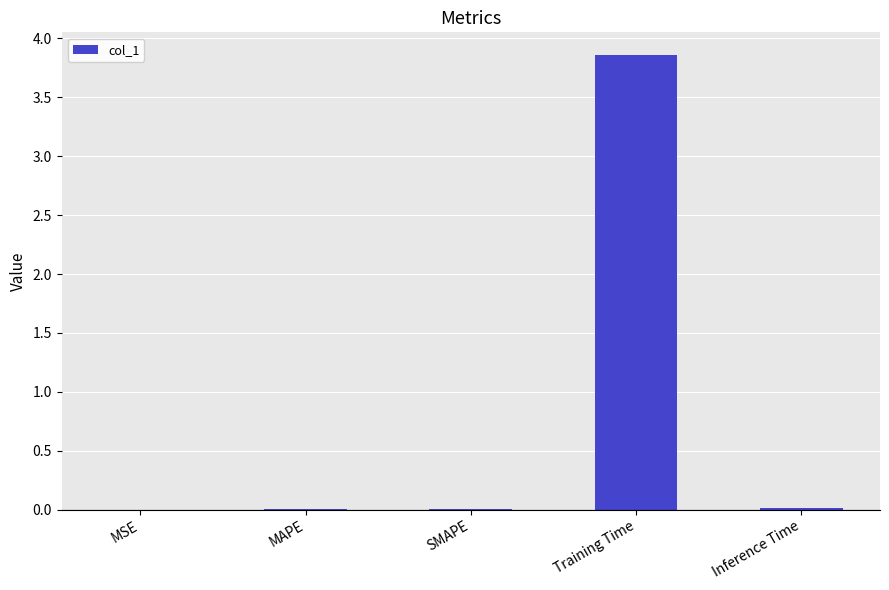

How many series are shown in this chart?

1